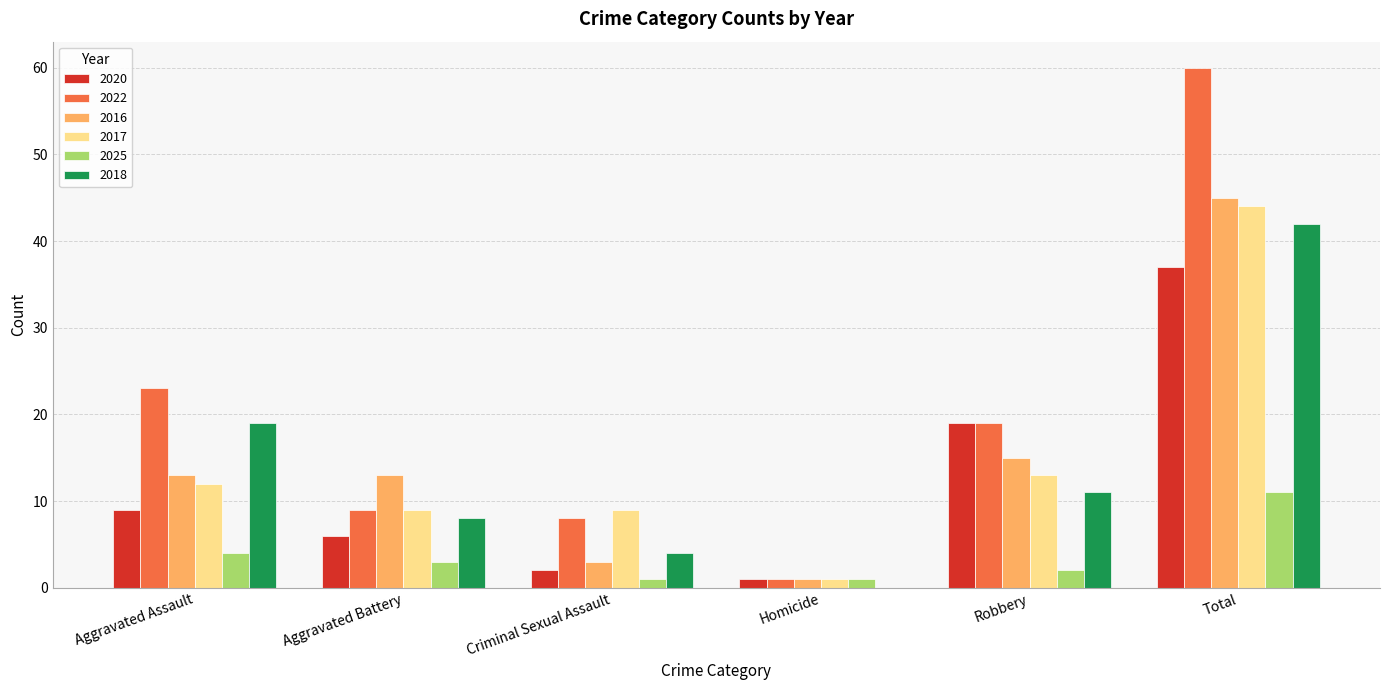

Is it true that 2017 equals 6 at Aggravated Assault?

False